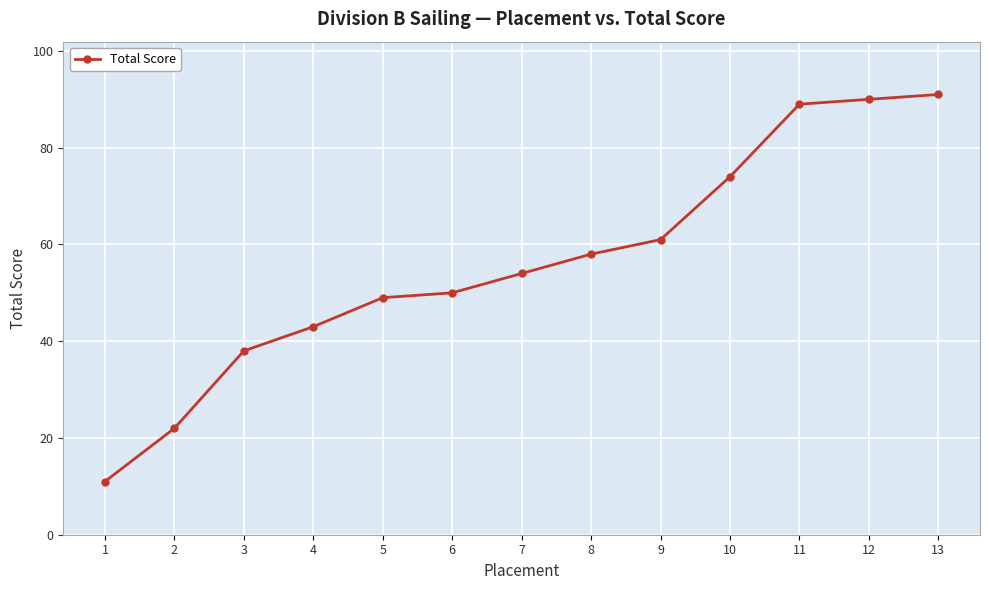

Reading left to right, list all the values displayed in this chart.

1=11	2=22	3=38	4=43	5=49	6=50	7=54	8=58	9=61	10=74	11=89	12=90	13=91